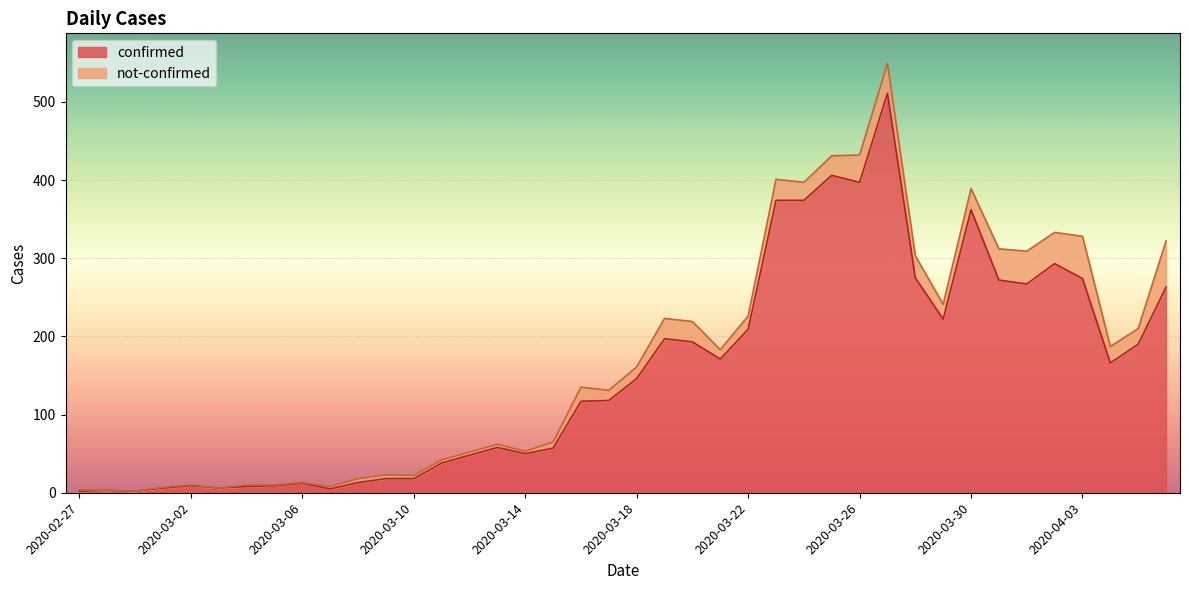

What is the change in value from 2020-03-26 to 2020-03-31?

-125